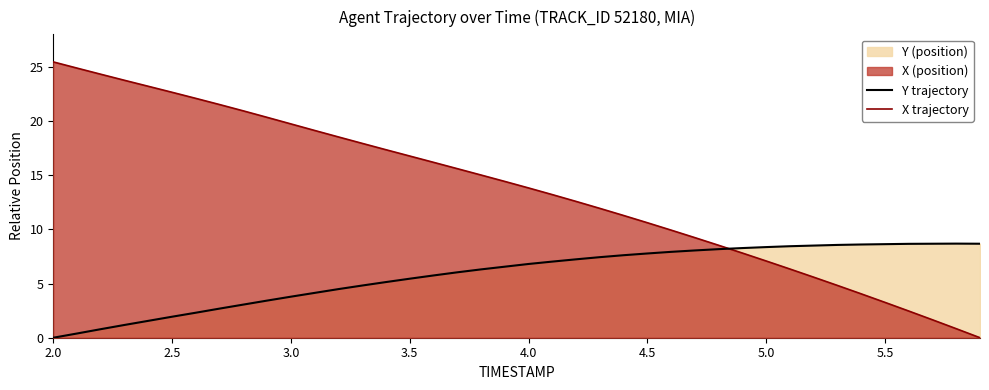

Which category has the lowest value across all series?

2.0